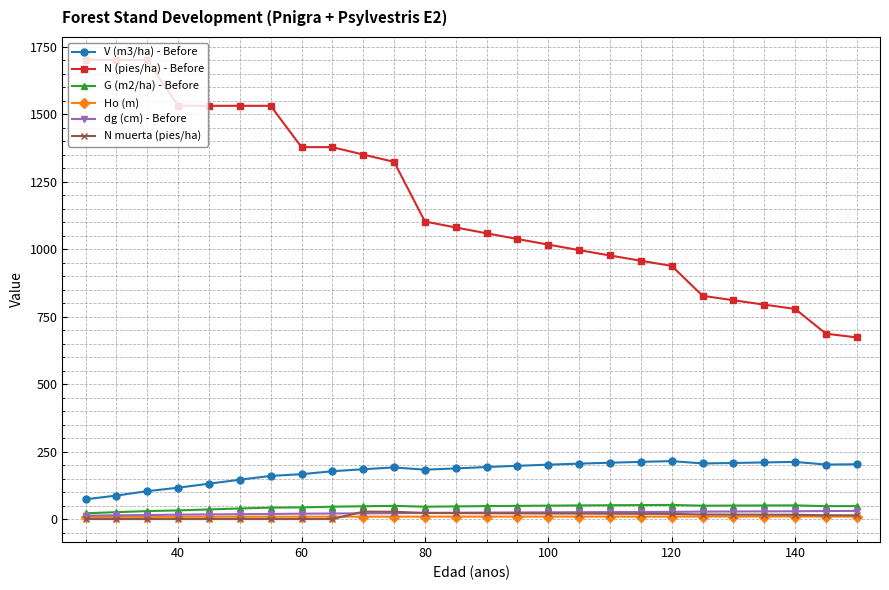

True or false: V (m3/ha) - Before and N muerta (pies/ha) intersect in this chart.

False